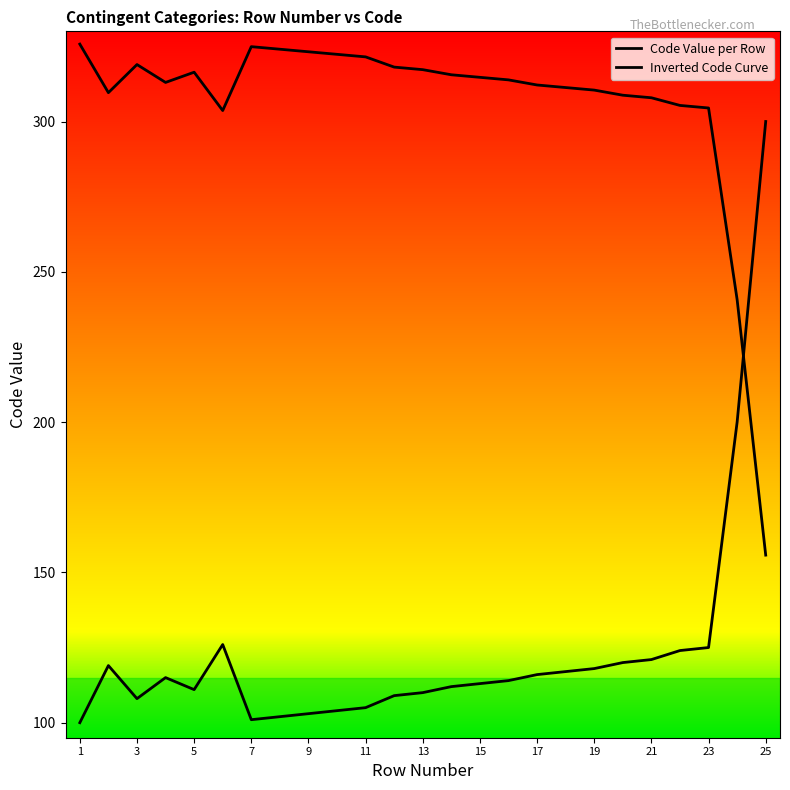

True or false: Code Value per Row has a value of 58.7 at 23.

False